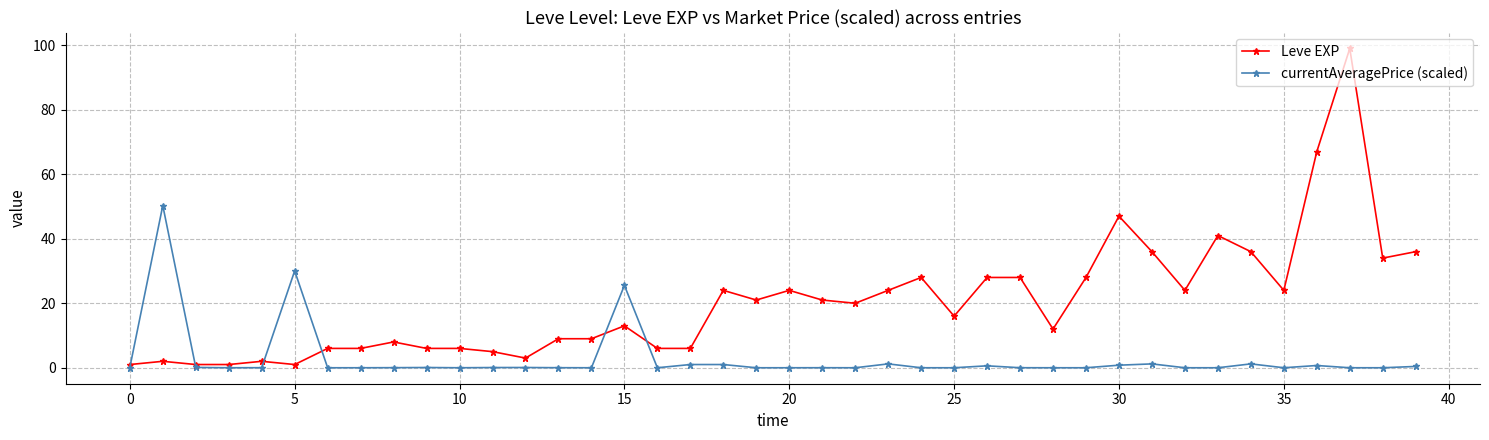

What is the value of the Leve EXP point at the 36th from the left?

24.0